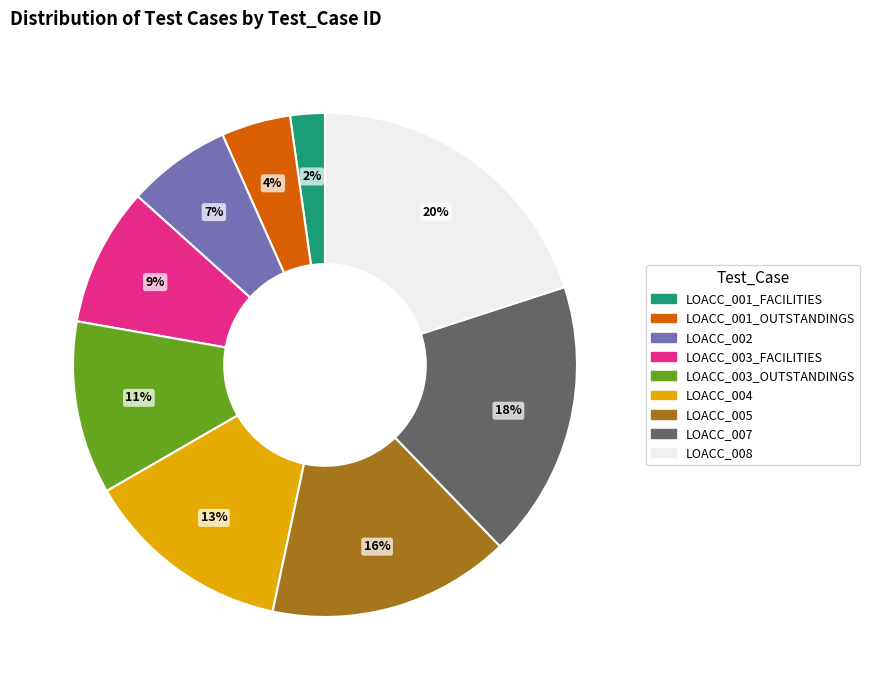

Rank the categories by value from highest to lowest.

LOACC_008, LOACC_007, LOACC_005, LOACC_004, LOACC_003_OUTSTANDINGS, LOACC_003_FACILITIES, LOACC_002, LOACC_001_OUTSTANDINGS, LOACC_001_FACILITIES